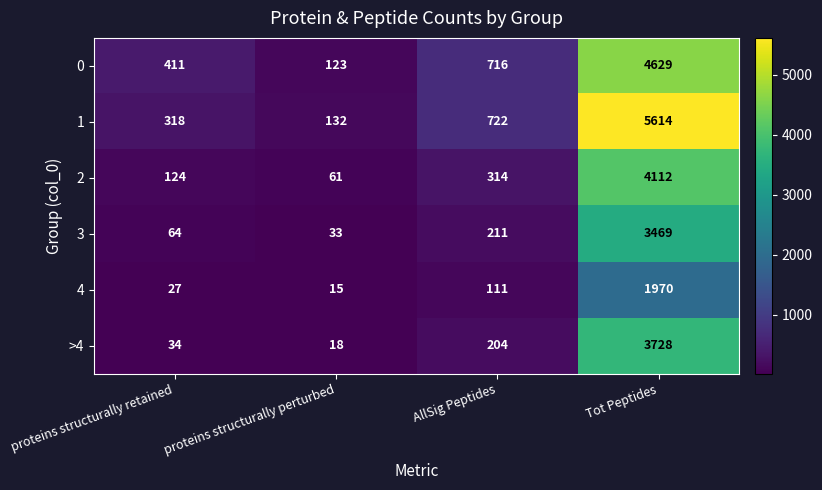

What is the difference between the highest and lowest values at proteins structurally retained?

384